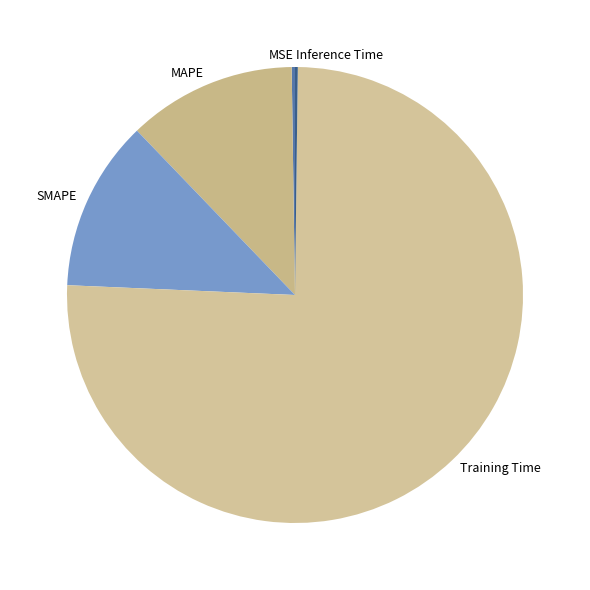

Which has a higher value, MAPE or Training Time?

Training Time